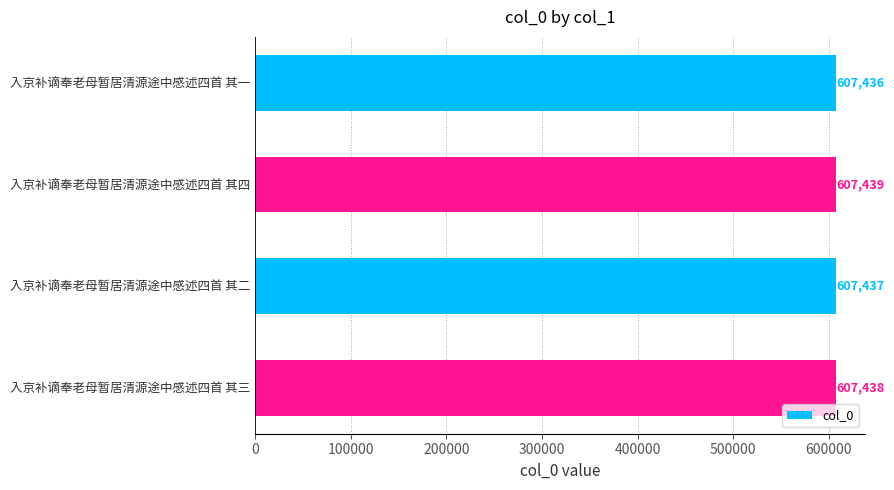

Does the chart contain any negative values?

No